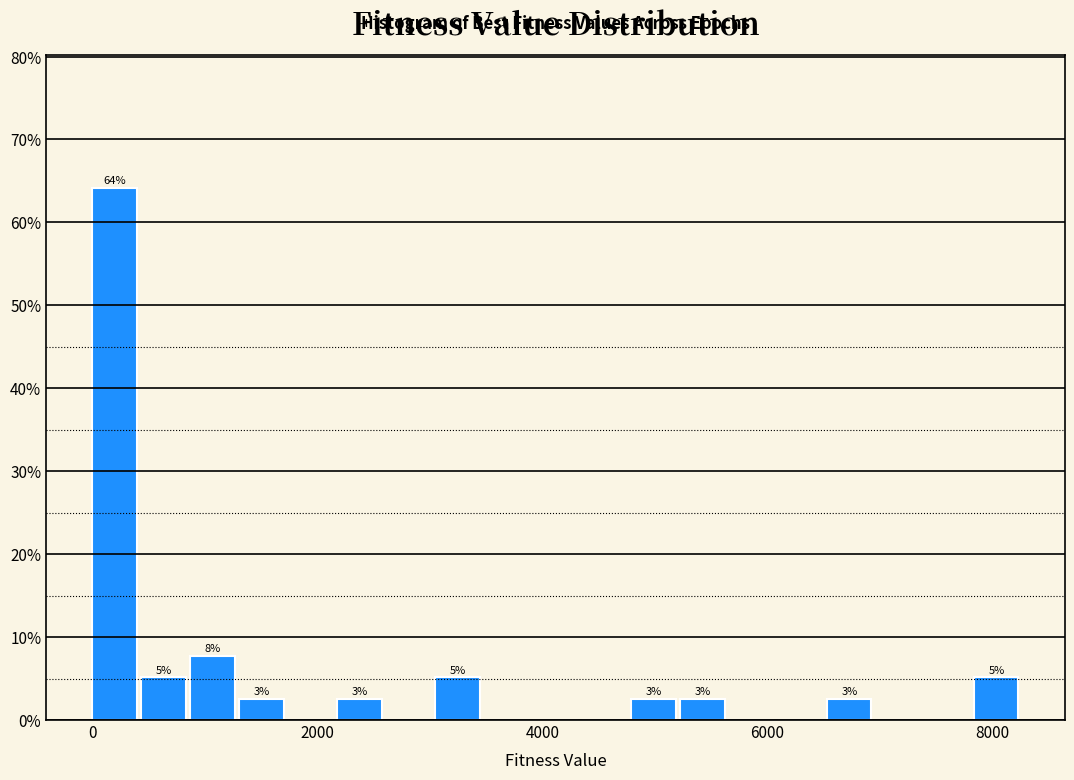

Read against the x-axis, roughly where is the centre of the tallest bar?

200